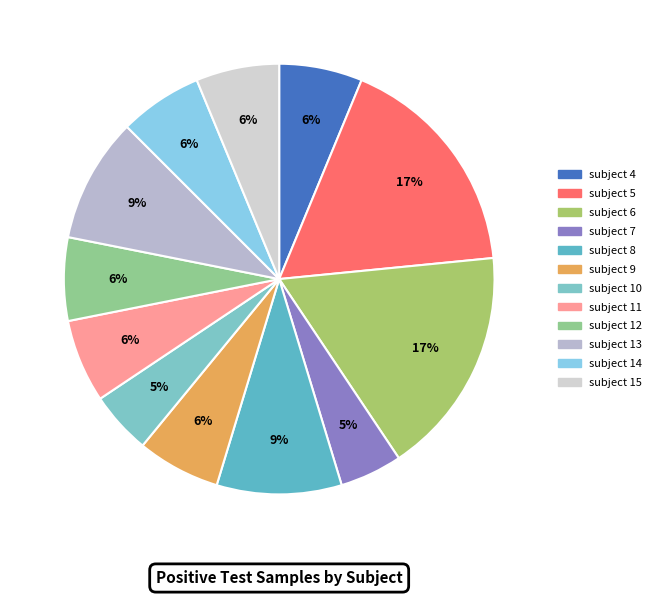

What is the total percentage of subject 6 and subject 4?

23.4%